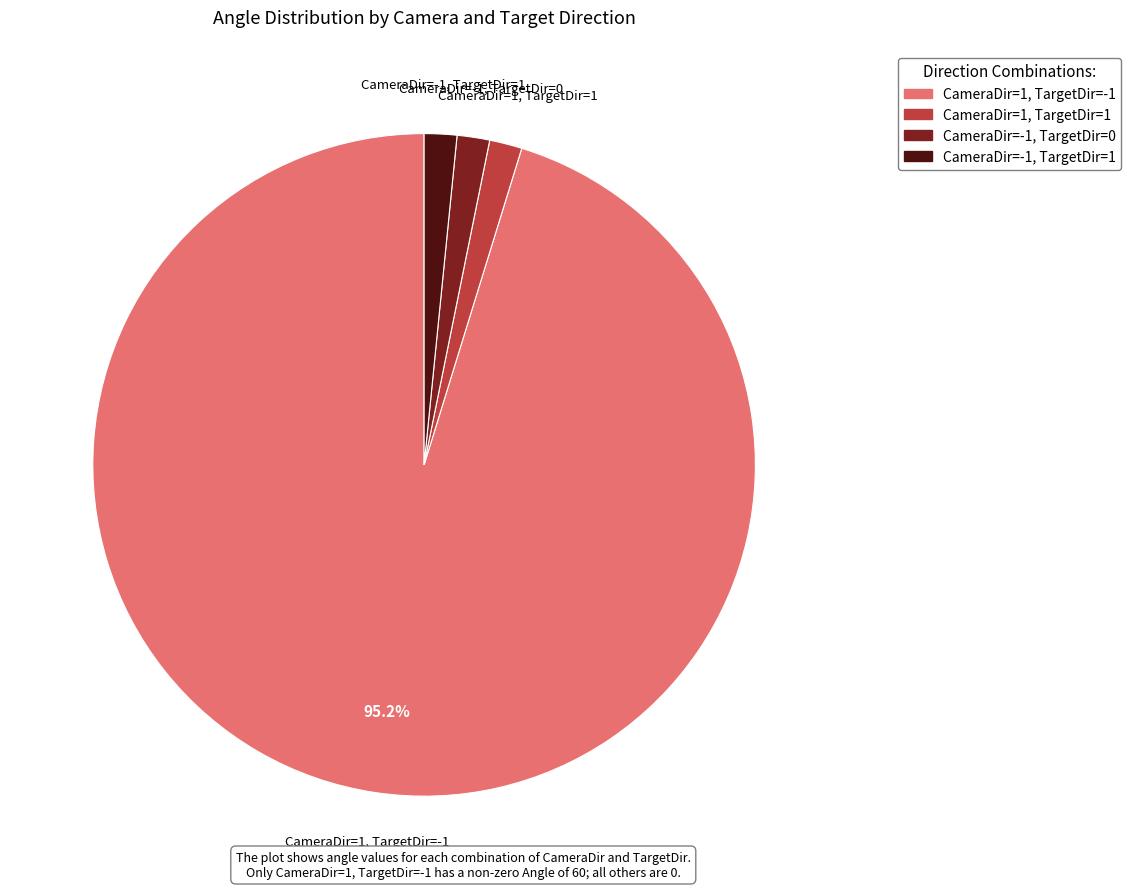

Is there any slice that represents more than half of the pie?

Yes